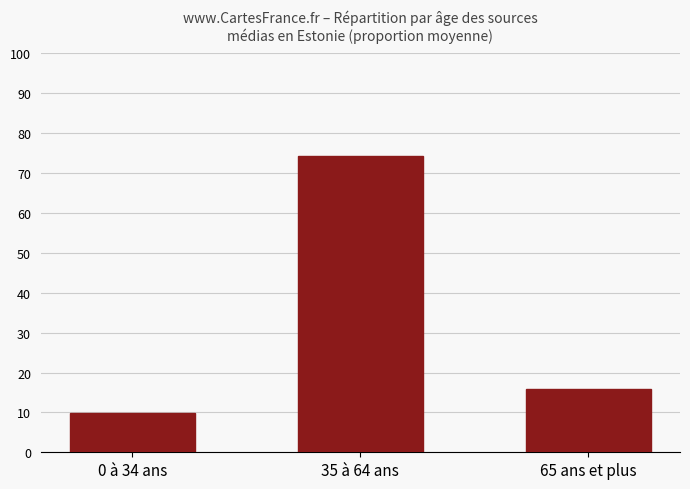

Are the bars horizontal?

No